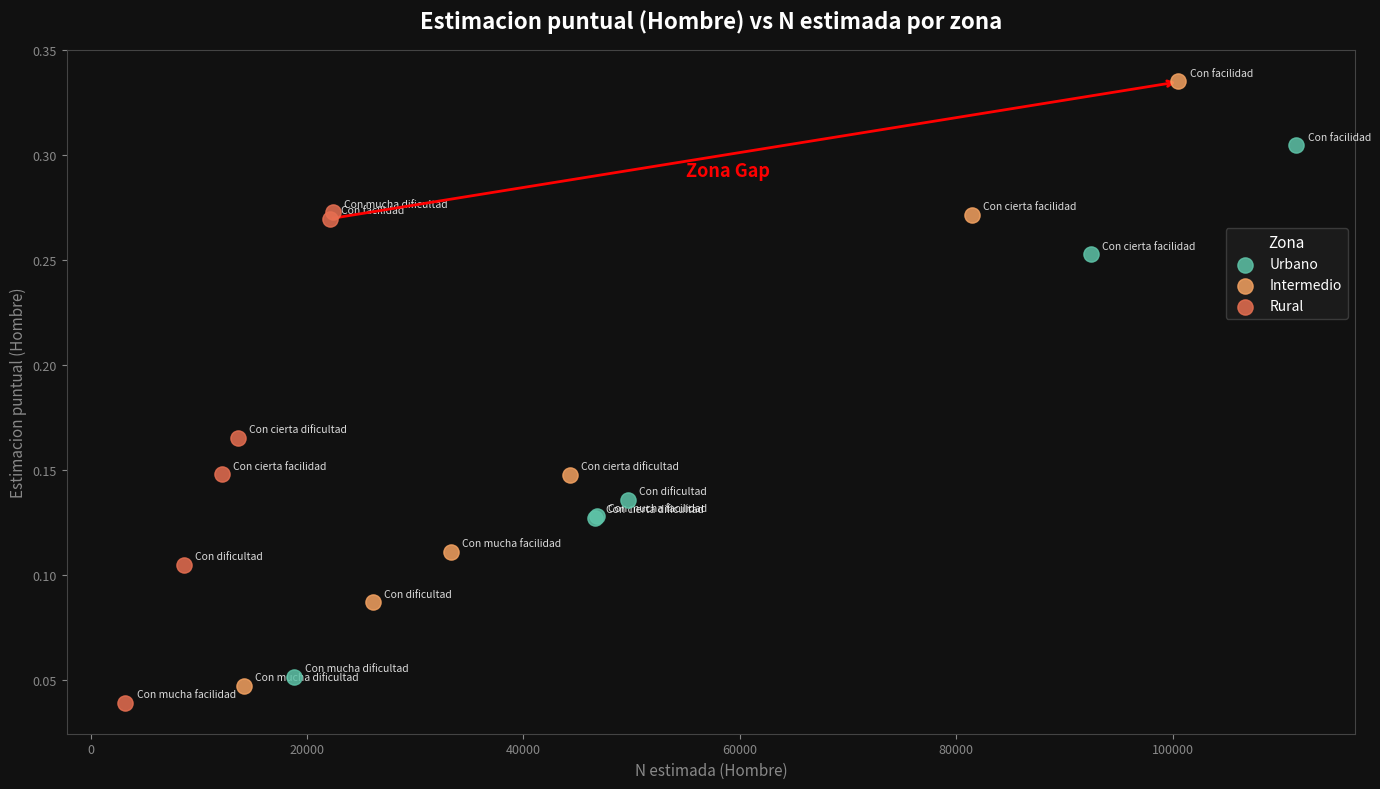

Which series has the widest spread of Y values?

Intermedio